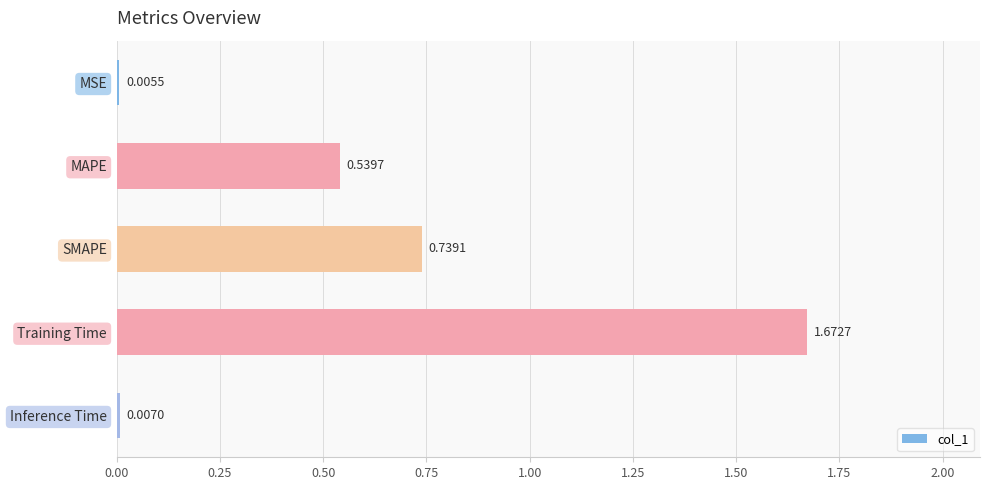

Are the bars grouped side by side (vs. stacked)?

No